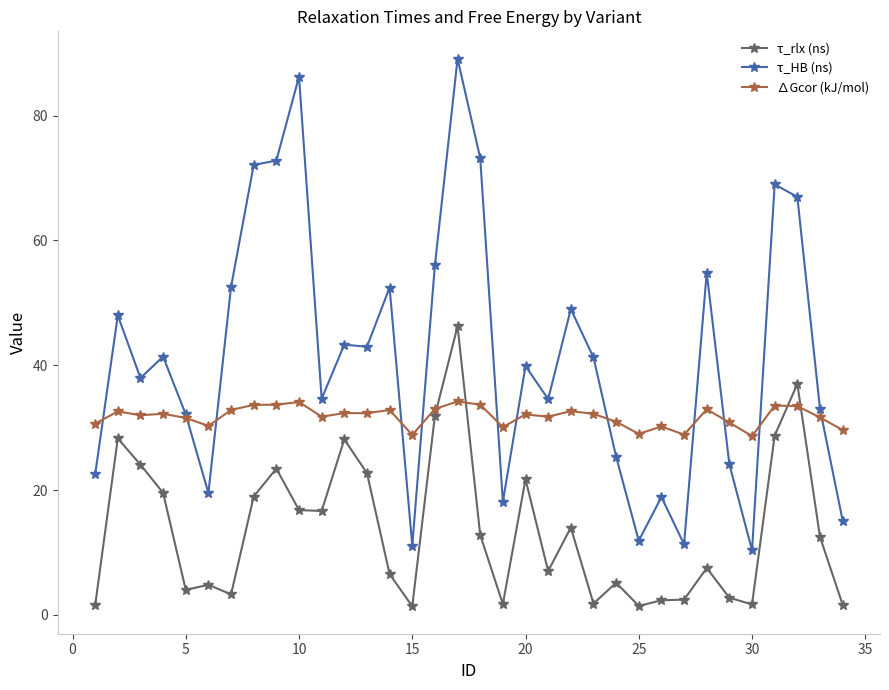

True or false: τ_HB (ns) and τ_rlx (ns) cross at least once.

False